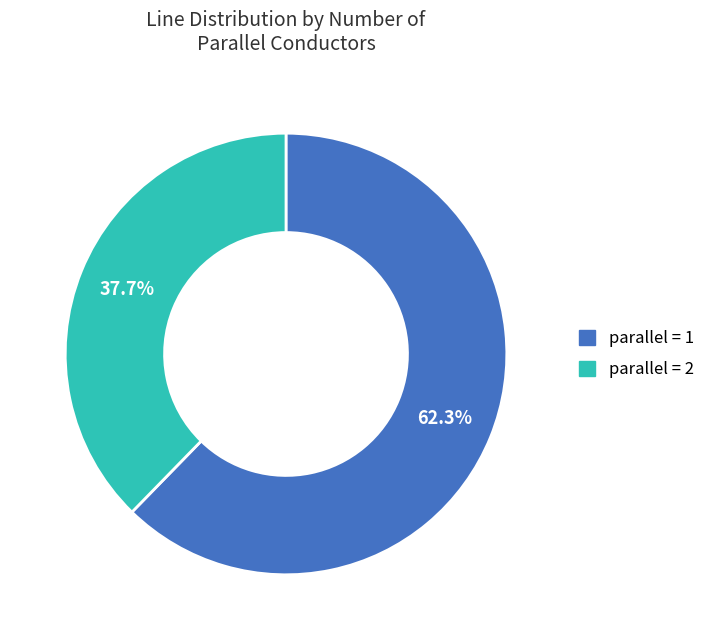

Count the number of slices in the pie.

2